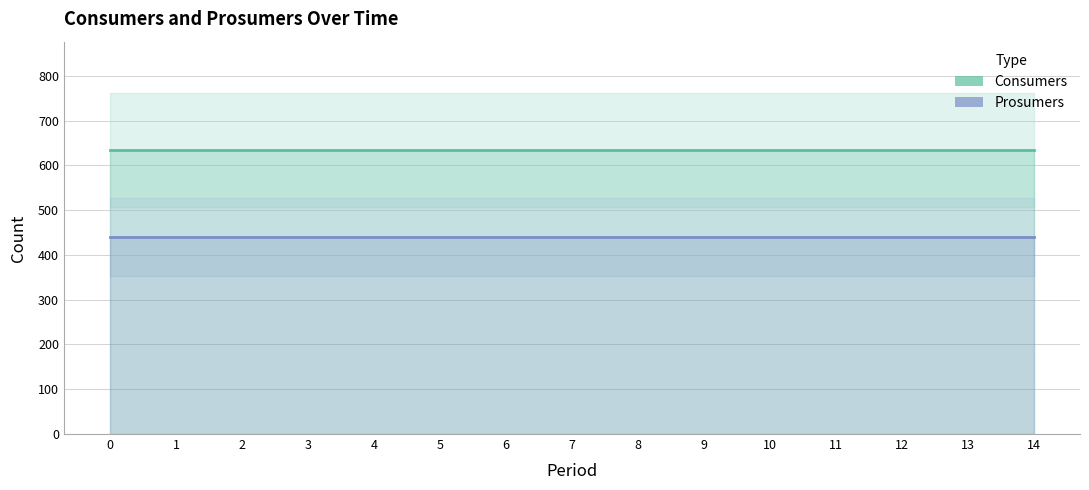

True or false: Consumers has a value of 635 at 5.

True